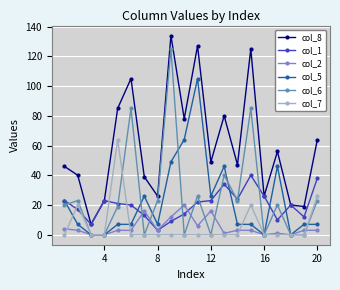

At how many categories does at least one series exceed 35?

14